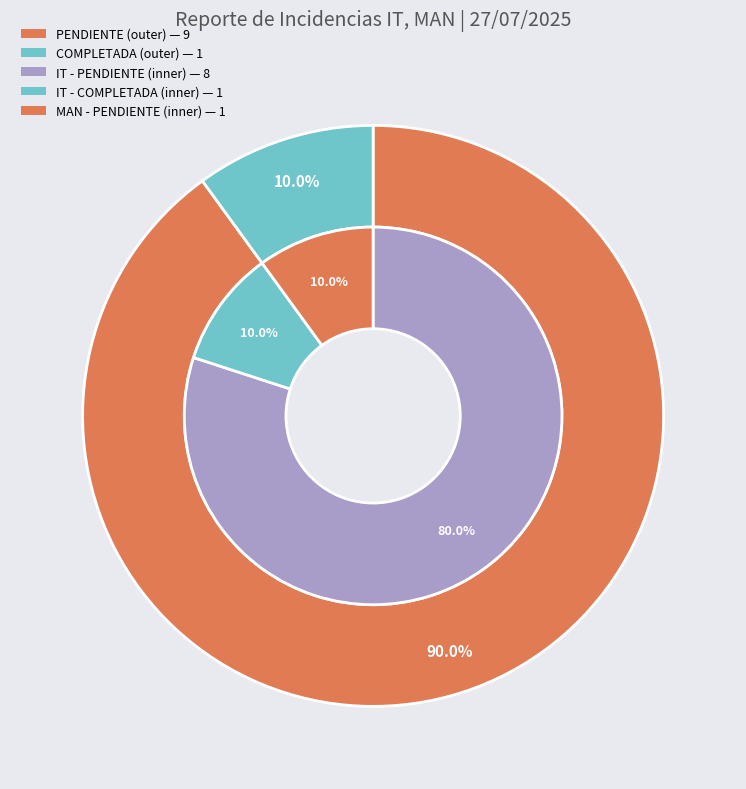

What is the largest slice in the pie chart?

PENDIENTE